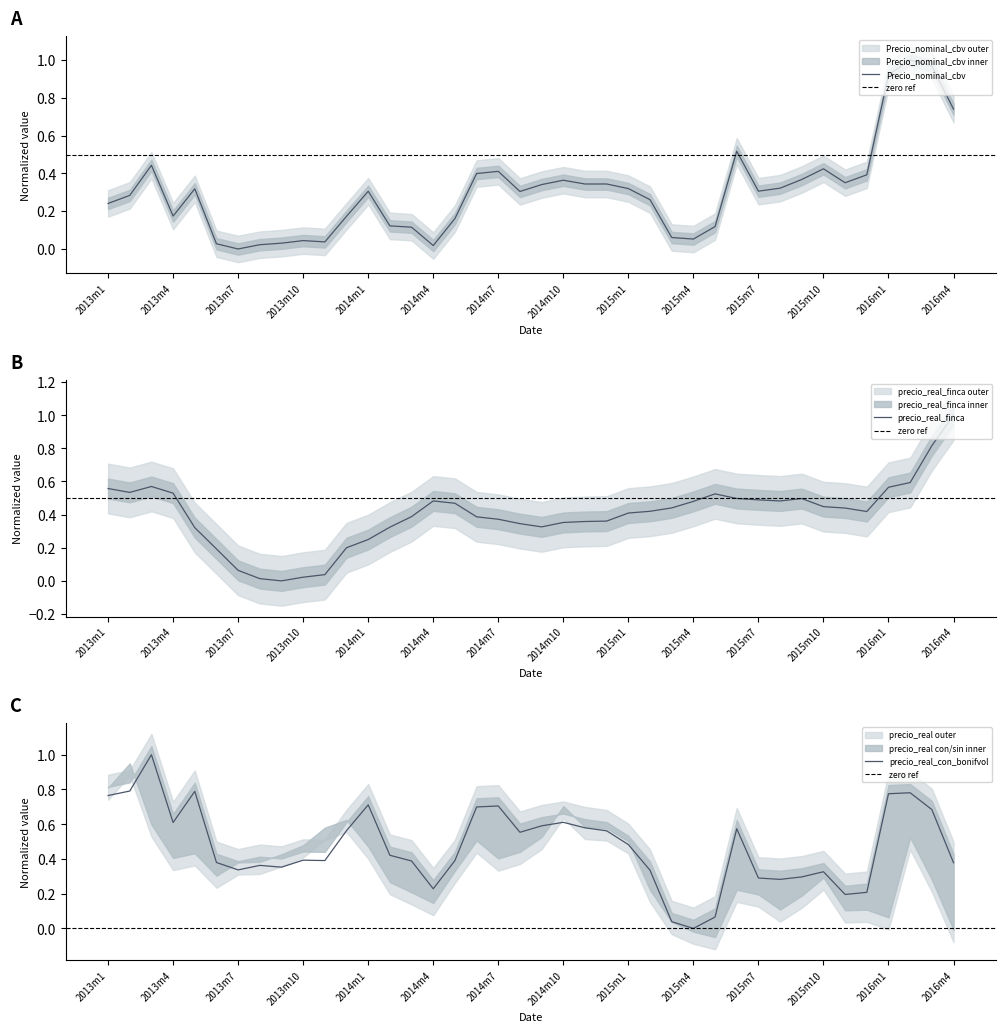

Which series ends up on top after the final intersection of Precio_nominal_cbv and precio_real_con_bonifvol?

Precio_nominal_cbv